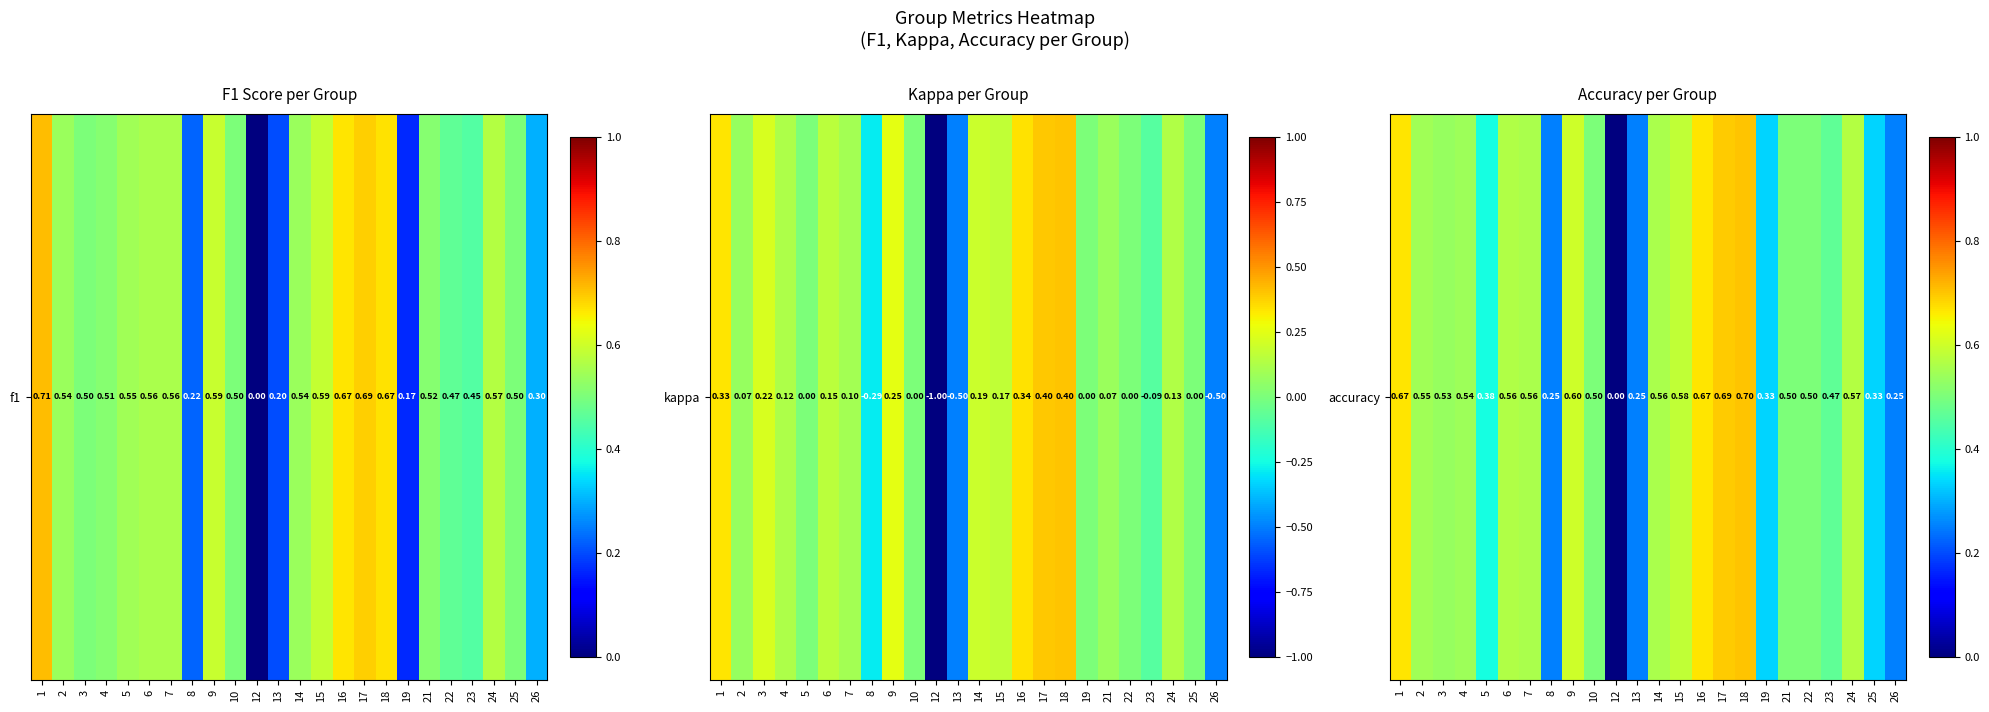

What is the sum of the values at 6 and 9?

1.2